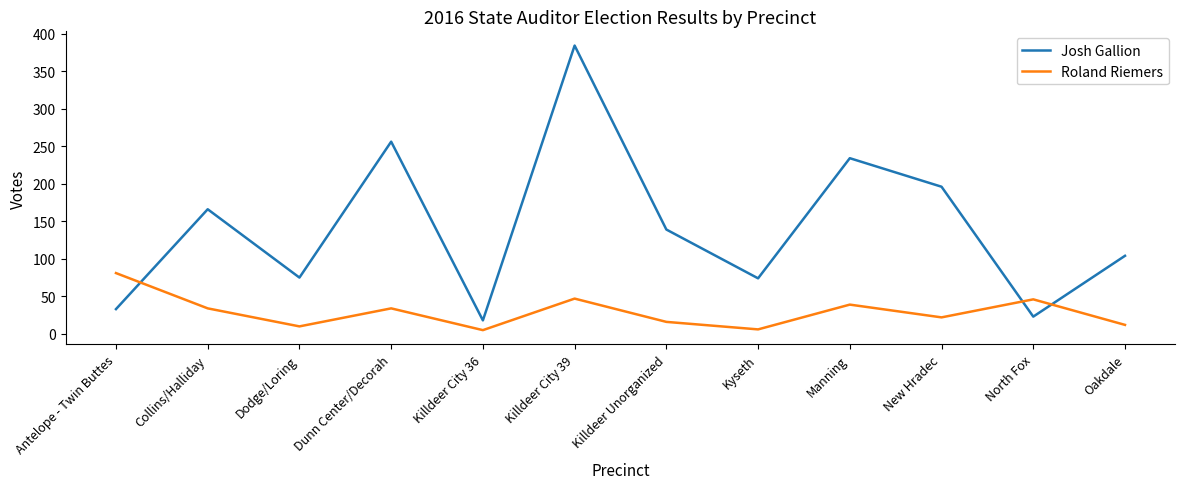

What are all the series names shown in the legend?

Josh Gallion, Roland Riemers